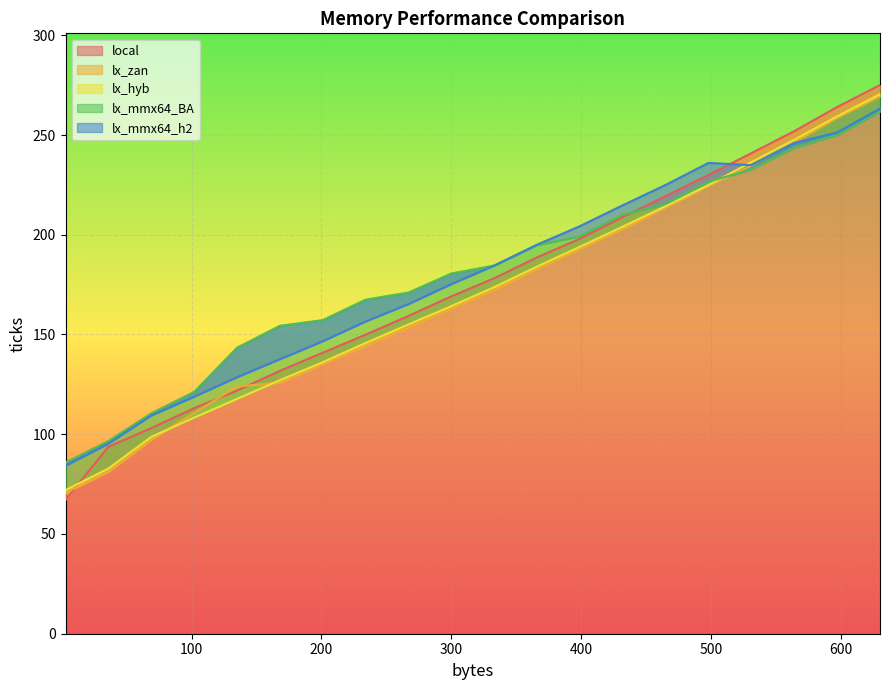

What is the average value of the local series?

175.2